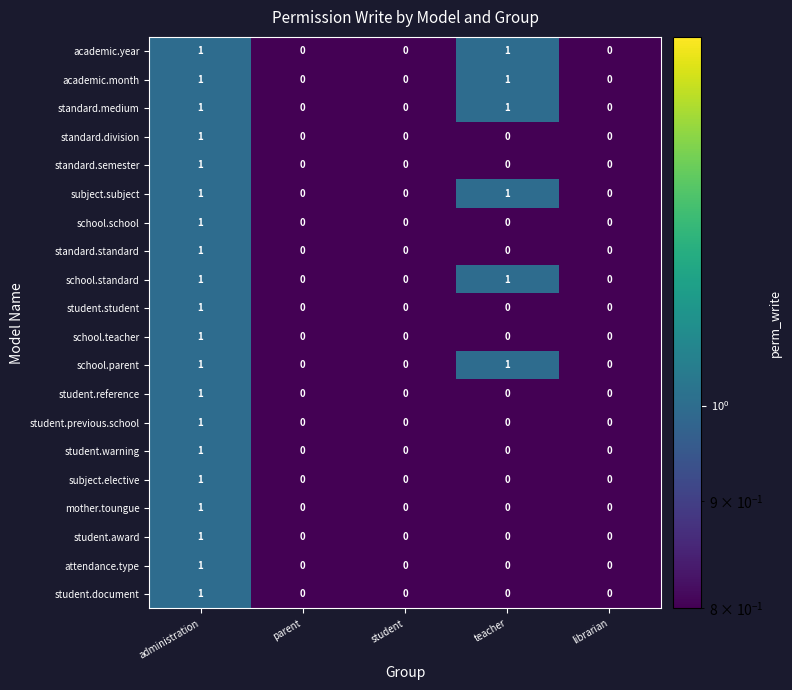

What is the maximum value shown in the chart?

1